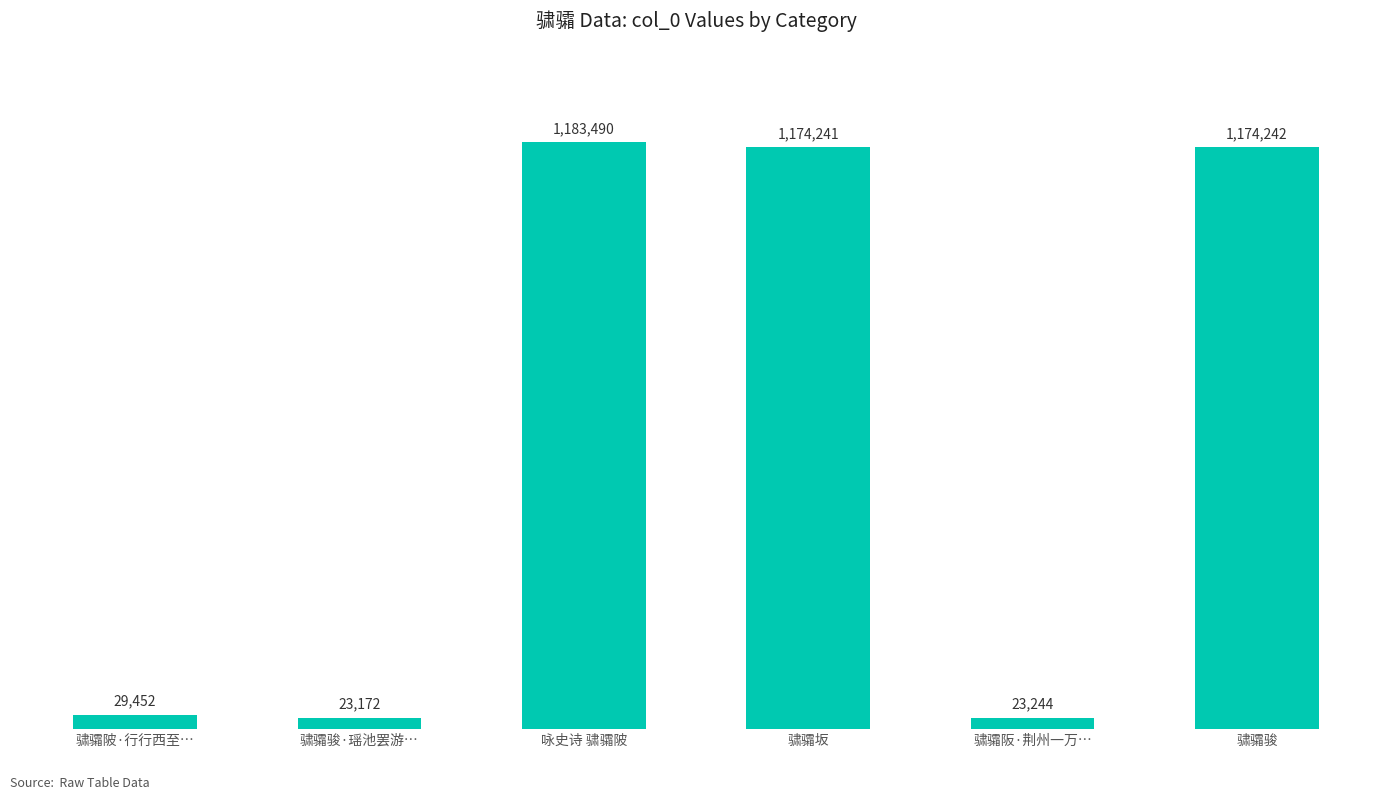

Does the chart contain any negative values?

No